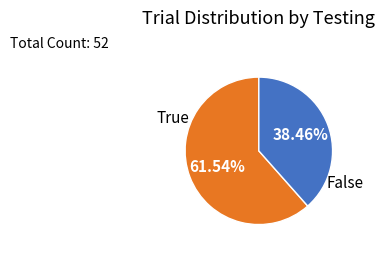

Which category accounts for the majority?

False